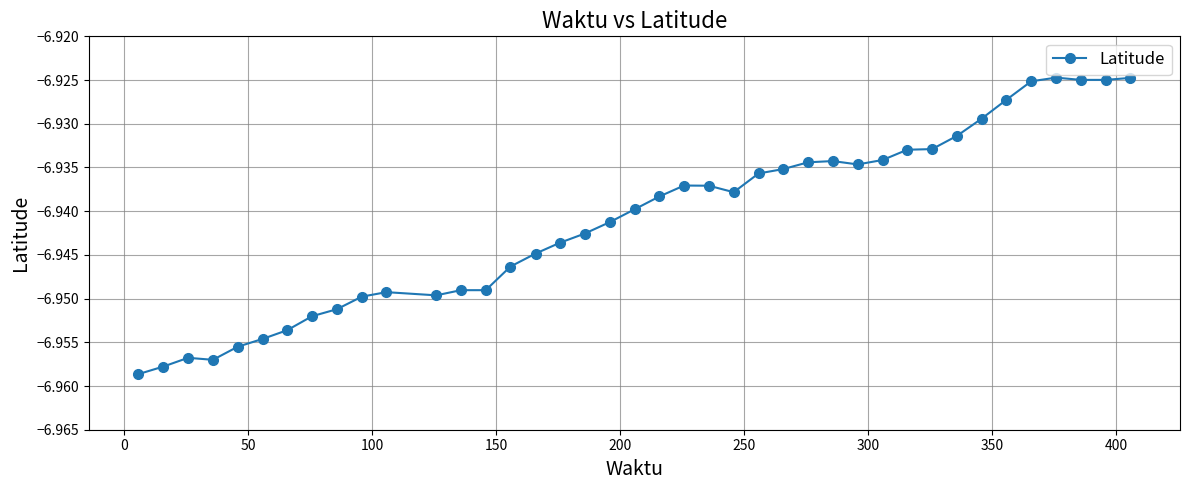

What is the sum of all values?

-277.6